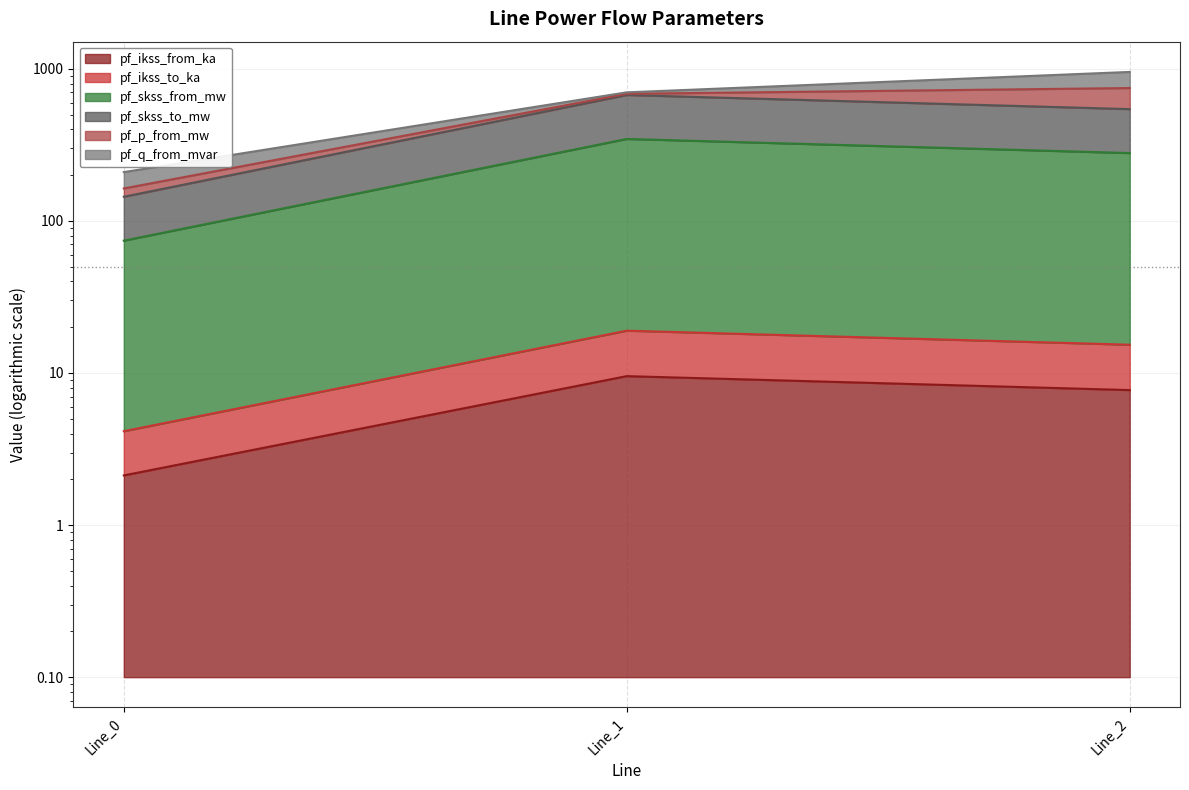

What is the smallest value displayed?

2.1